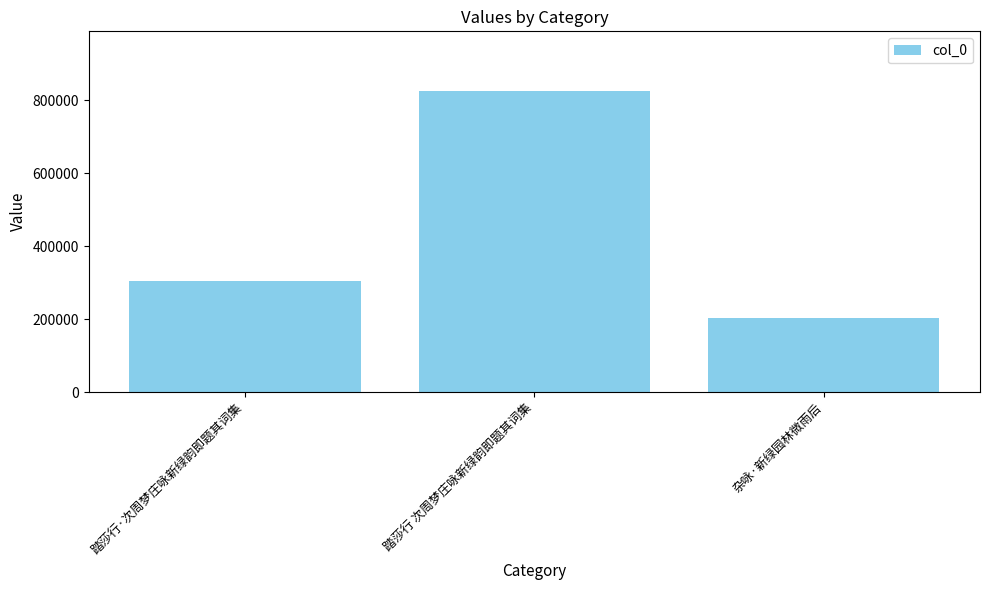

How many series are shown in this chart?

1